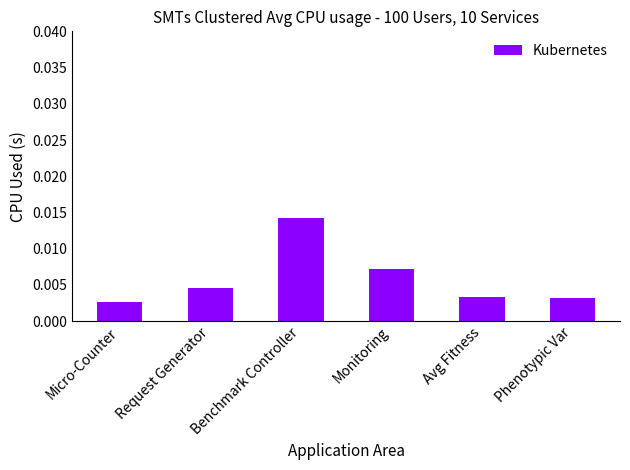

Count the number of data series in this chart.

1